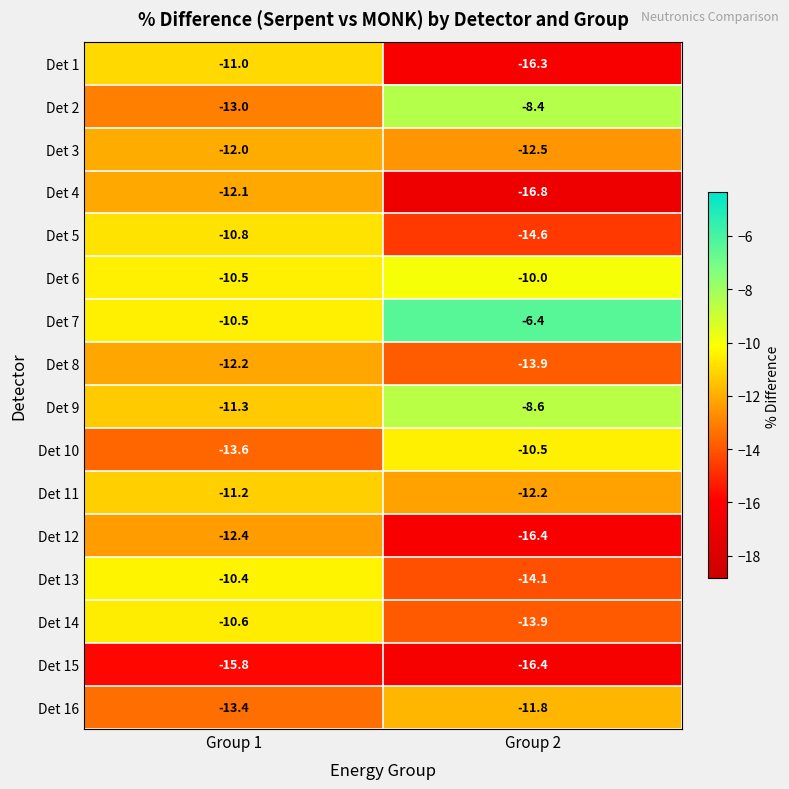

Which category has the highest value in the Det 9 series?

Group 2